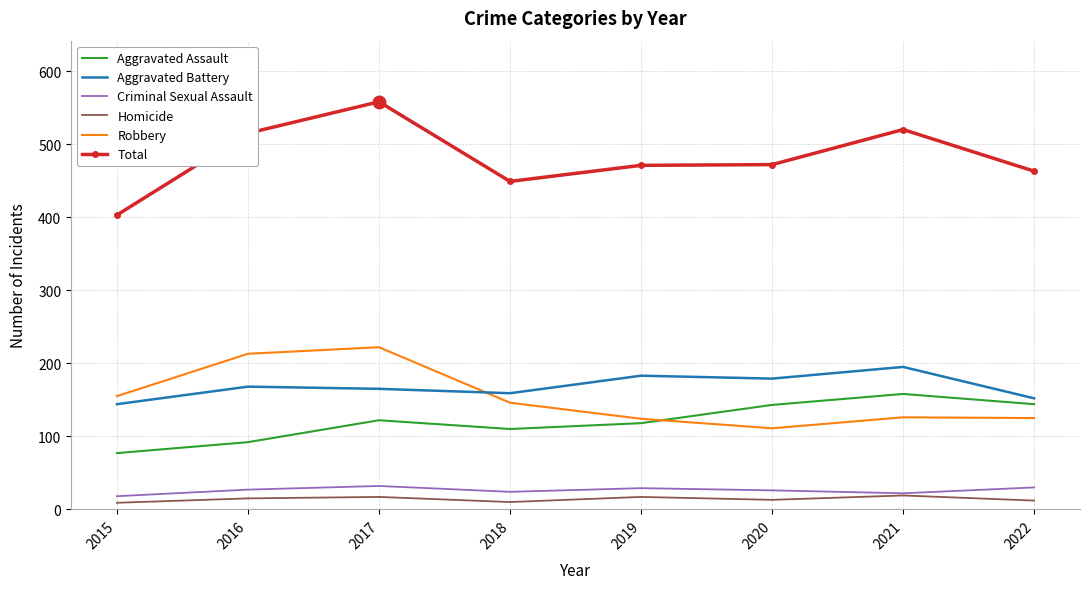

What is the total value across all series at 2016?

1030